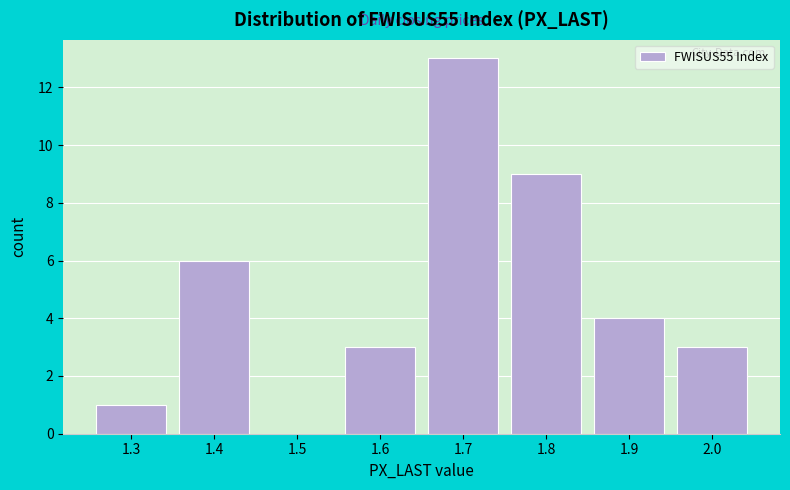

Reading left to right, list all the values displayed in this chart.

1.3=1	1.4=6	1.5=0	1.6=3	1.7=13	1.8=9	1.9=4	2.0=3